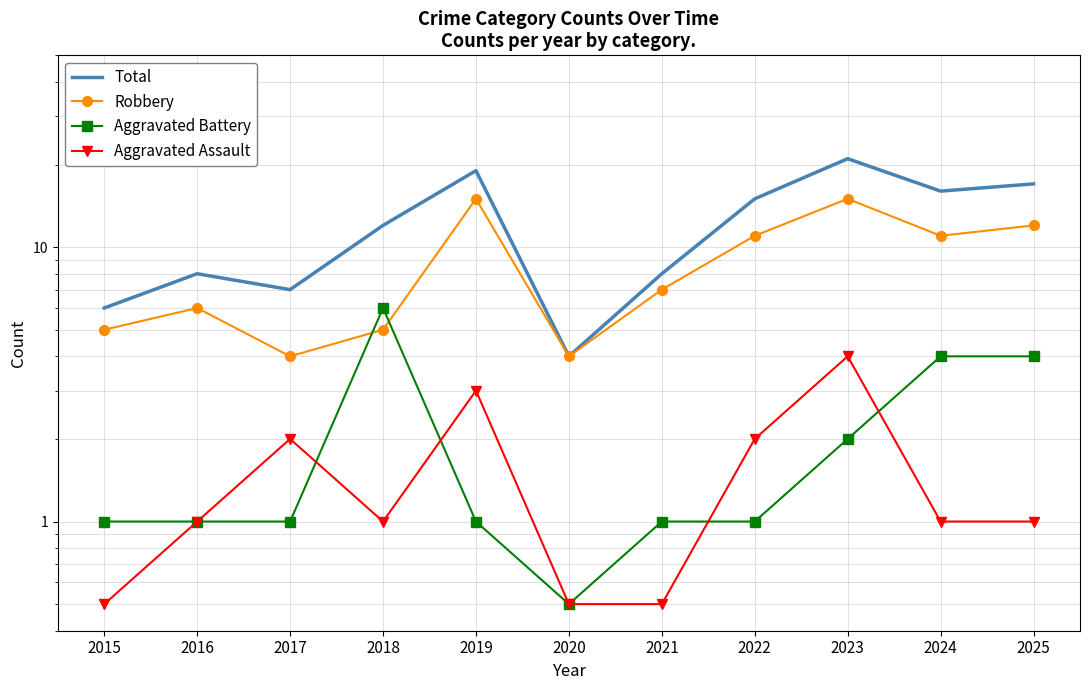

Is it true that Robbery equals 3.9 at 2024?

False